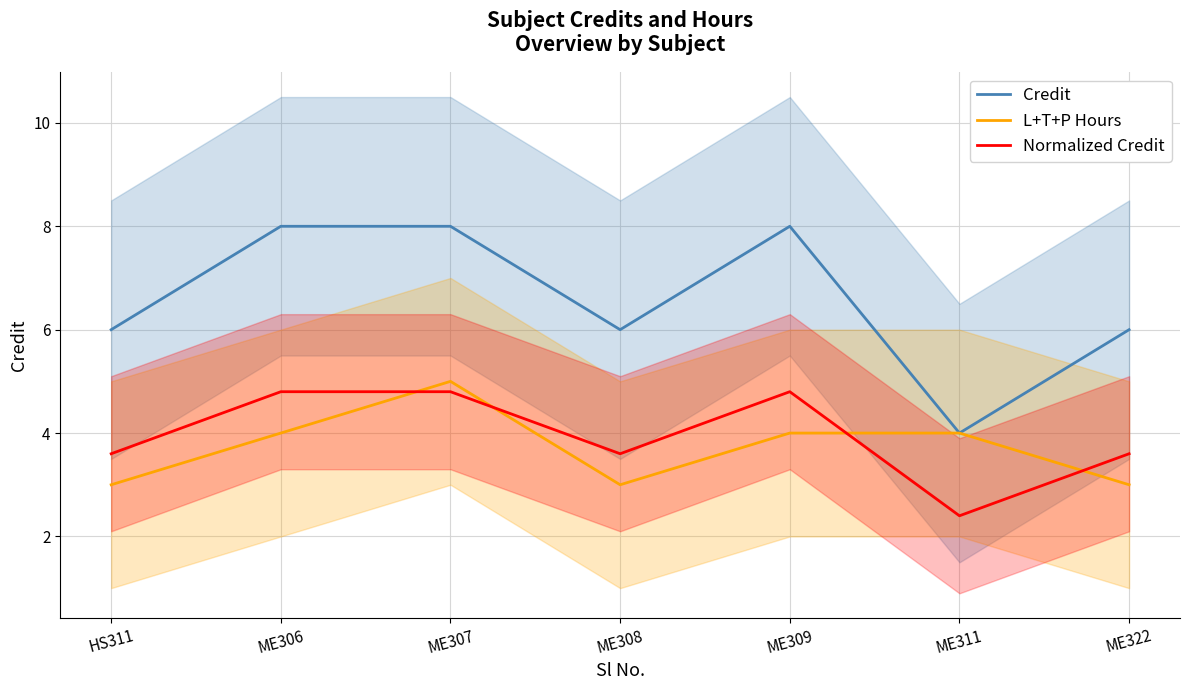

What is the spread (max minus min) of values at ME309?

4.0